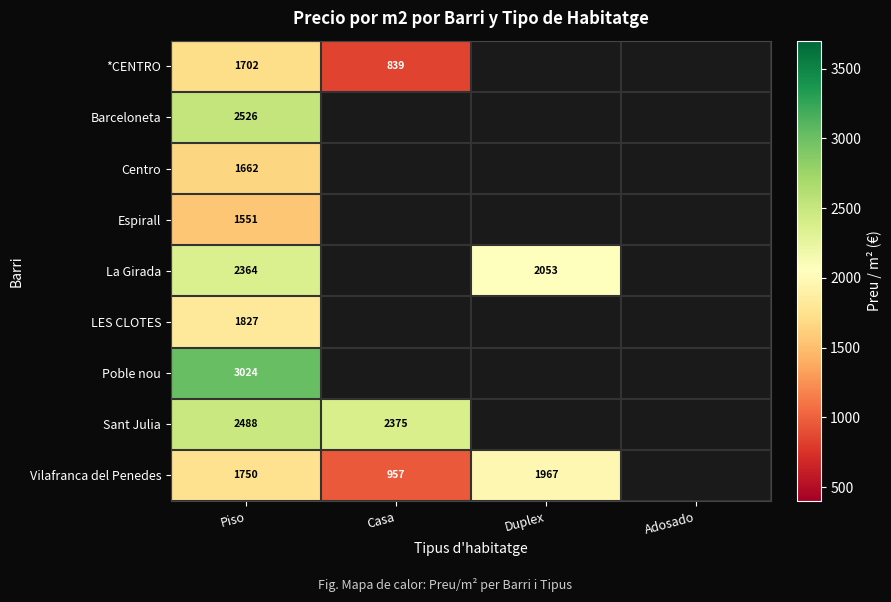

What is the sum of the Vilafranca del Penedes values at Casa and Piso?

2707